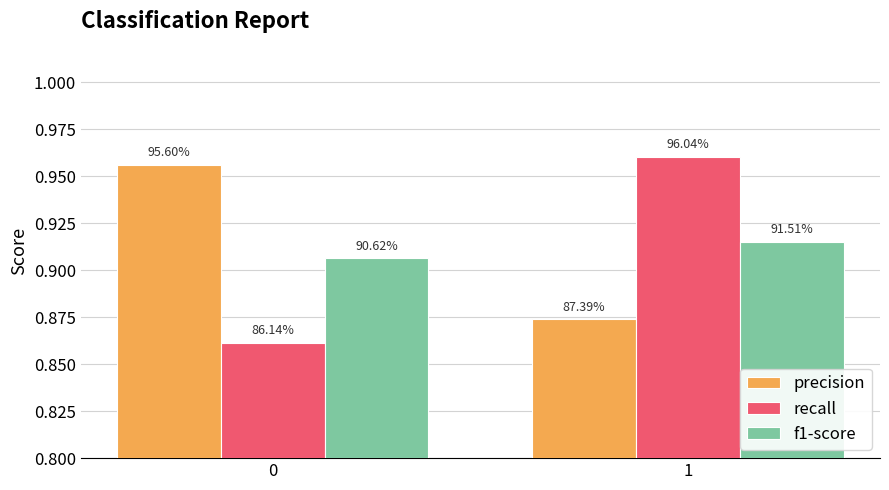

How many bars are there in total?

6